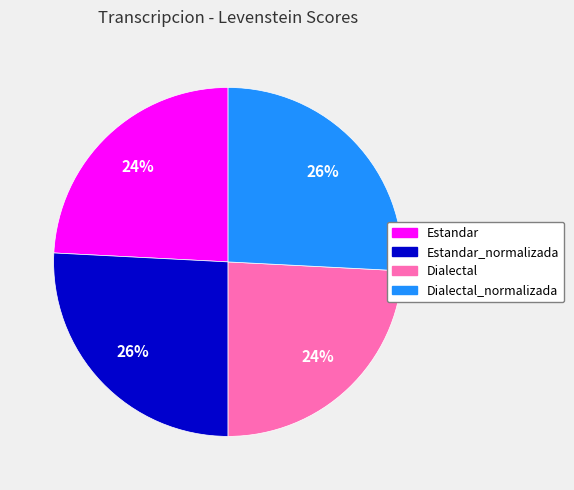

Is there a majority slice in this chart?

No